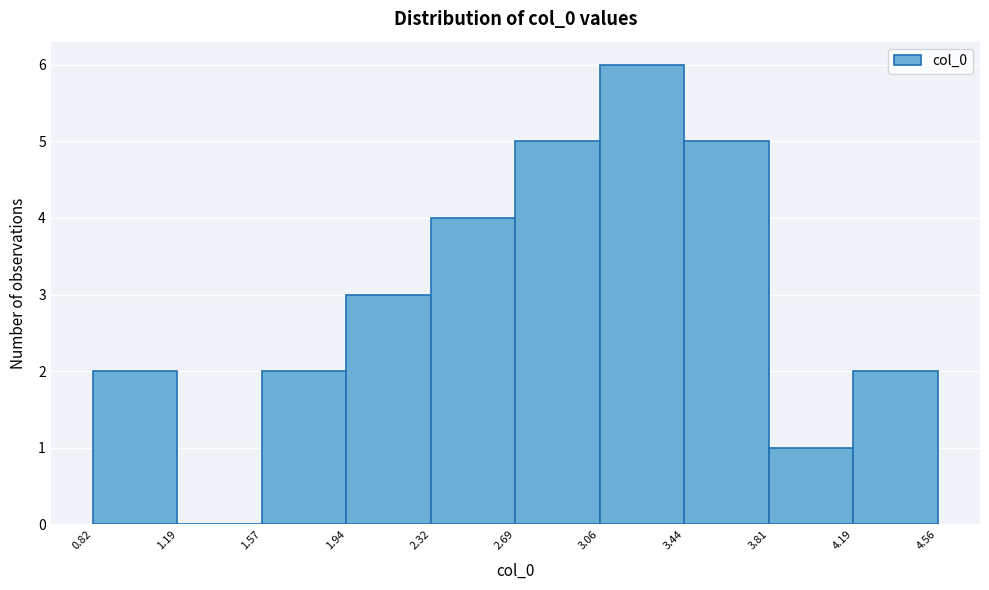

Reading left to right, list every bar in this chart as the range it spans on the x-axis followed by its height. The values are not printed on the chart, so give them approximately, as read against the axis.

0.82 to 1.19: 2
1.19 to 1.57: 0
1.57 to 1.94: 2
1.94 to 2.32: 3
2.32 to 2.69: 4
2.69 to 3.06: 5
3.06 to 3.44: 6
3.44 to 3.81: 5
3.81 to 4.19: 1
4.19 to 4.56: 2